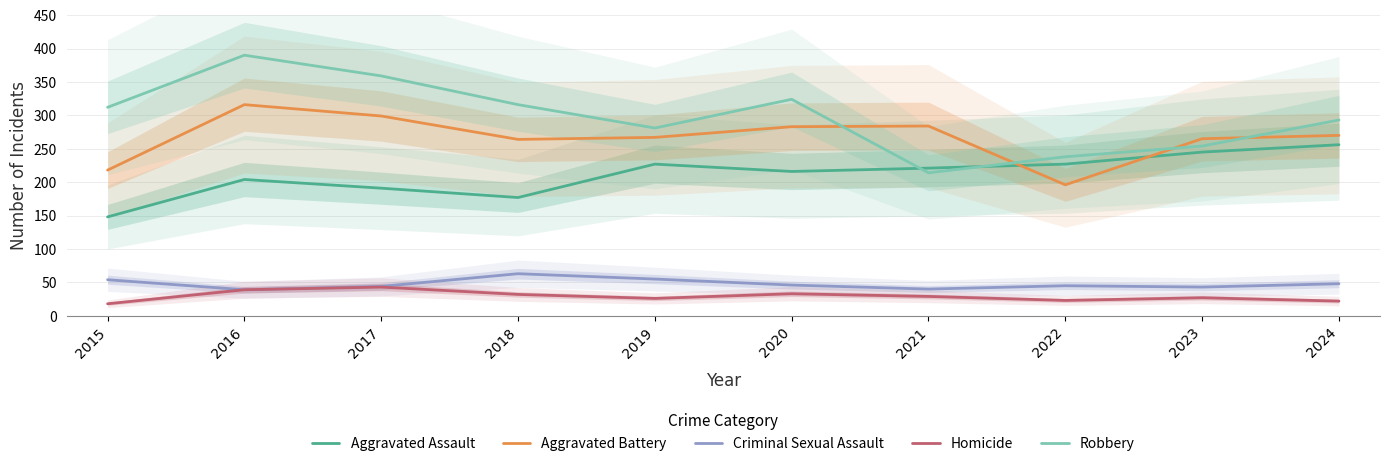

Reading left to right, extract all data points from this chart.

Aggravated Assault: 2015=148	2016=204	2017=191	2018=177	2019=227	2020=216	2021=221	2022=227	2023=245	2024=256
Aggravated Battery: 2015=218	2016=316	2017=299	2018=264	2019=267	2020=283	2021=284	2022=196	2023=265	2024=270
Criminal Sexual Assault: 2015=54	2016=39	2017=44	2018=63	2019=55	2020=46	2021=40	2022=45	2023=43	2024=48
Homicide: 2015=18	2016=39	2017=43	2018=32	2019=26	2020=33	2021=29	2022=23	2023=27	2024=22
Robbery: 2015=312	2016=390	2017=359	2018=316	2019=281	2020=324	2021=214	2022=238	2023=254	2024=293